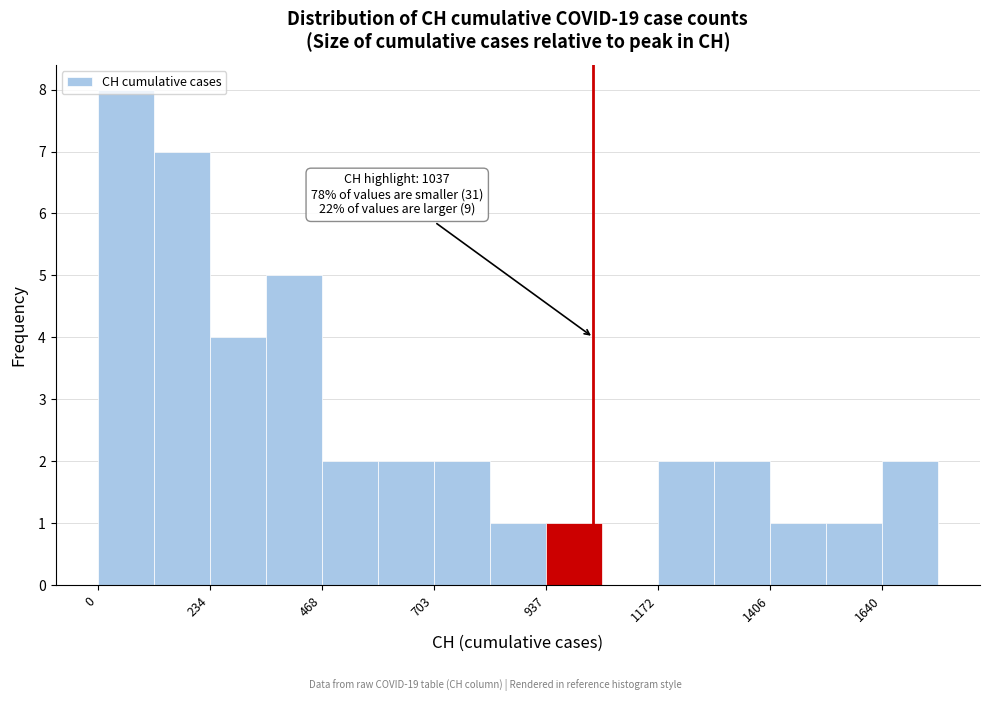

Around what value on the x-axis is the tallest bar? Give the approximate position of its centre, as read against the axis.

50